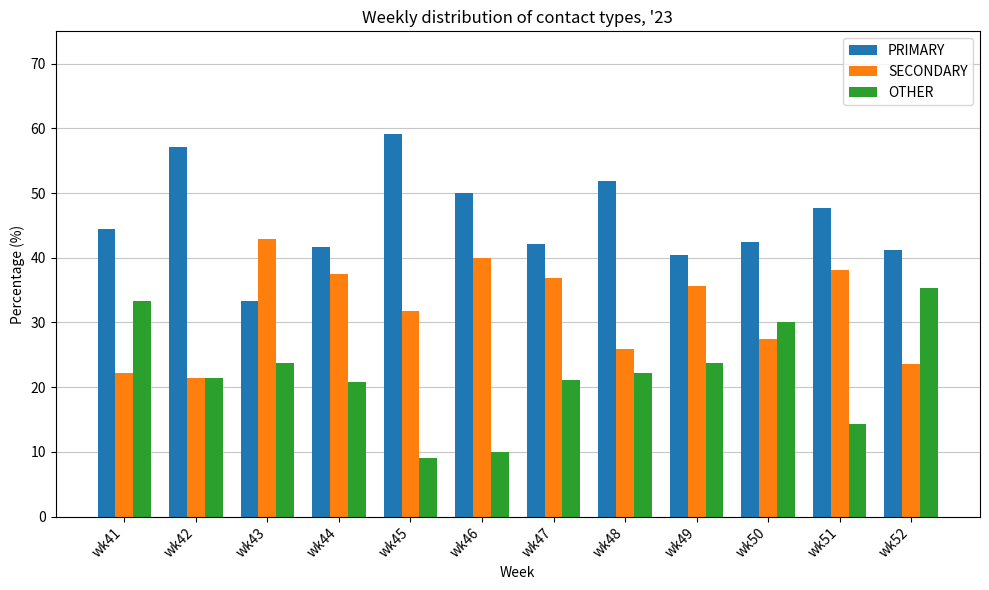

What value does the SECONDARY series have at wk49?

35.7